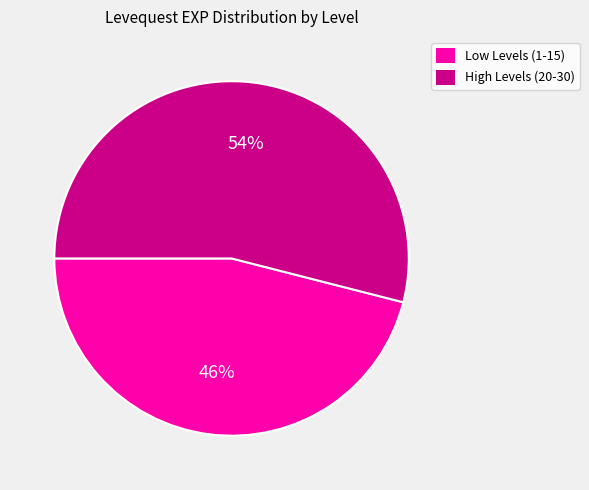

To the nearest percent, what is the difference between the largest and smallest slice percentages?

8%